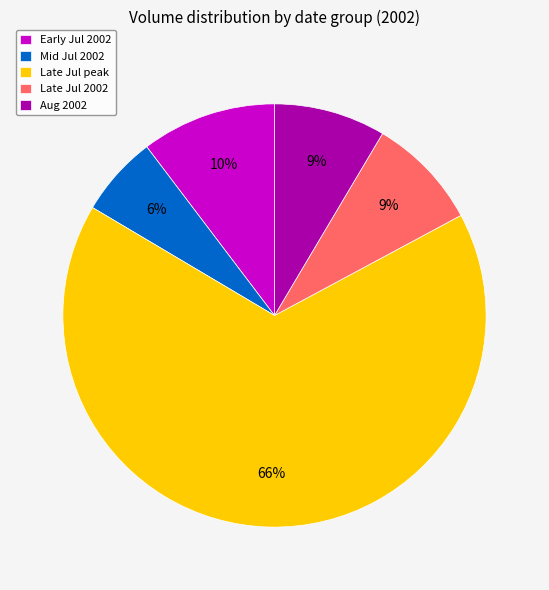

Which category has the biggest portion of the pie?

Late Jul peak